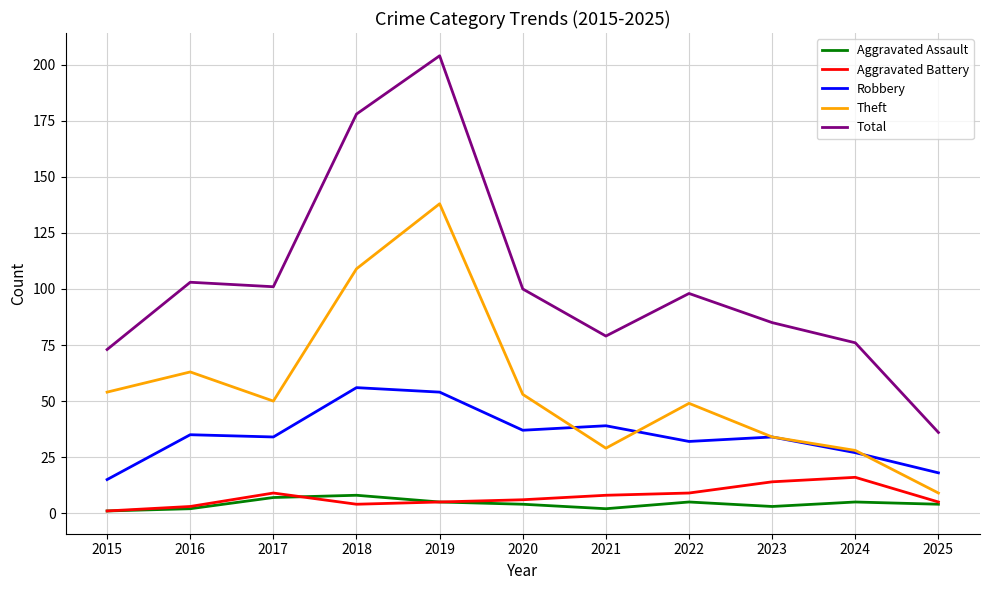

Is the value of Aggravated Assault at 2022 greater than the value of Total at 2023?

No